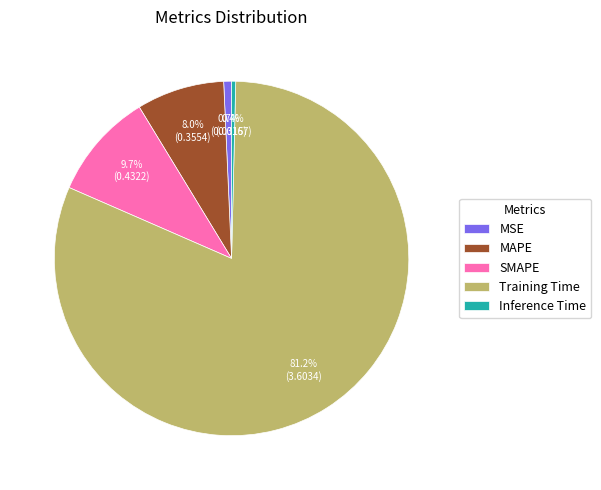

What is the largest slice in the pie chart?

Training Time